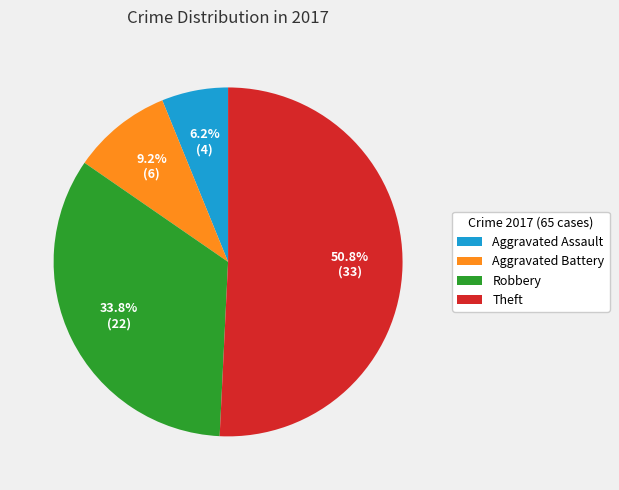

To the nearest percent, what portion does Robbery represent?

34%